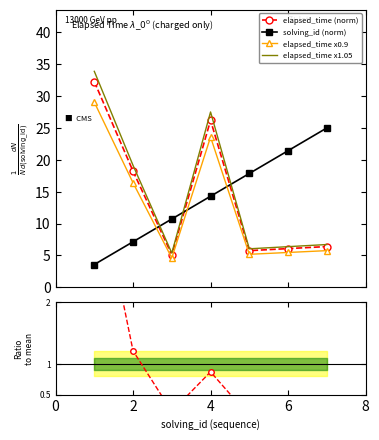

At which label is Ratio to mean closest to 2?

2